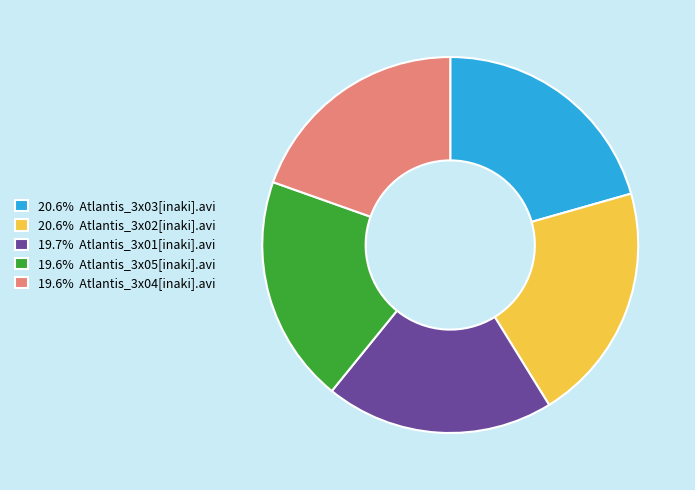

Do 20.6% Atlantis_3x02[inaki].avi and 20.6% Atlantis_3x03[inaki].avi together represent more than half of the pie?

No